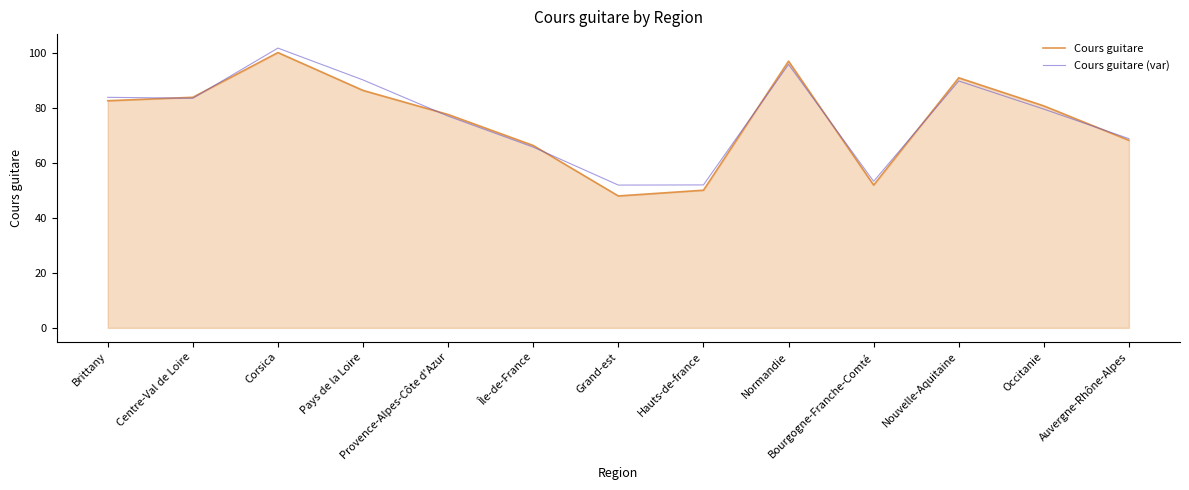

Which series changed the most between Bourgogne-Franche-Comté and Occitanie?

Cours guitare